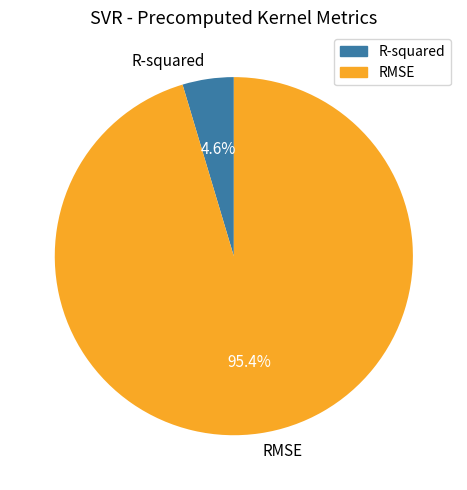

Between R-squared and RMSE, which is larger?

RMSE